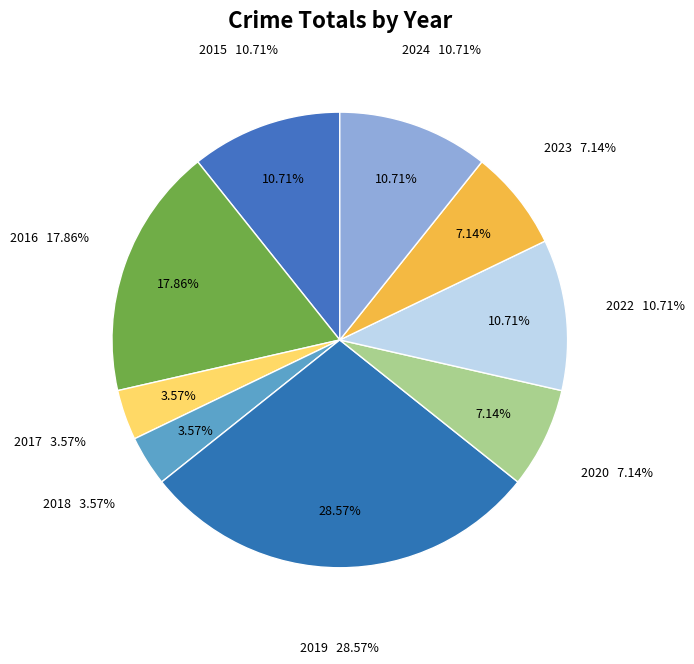

Do 2020 and 2023 together represent more than half of the pie?

No